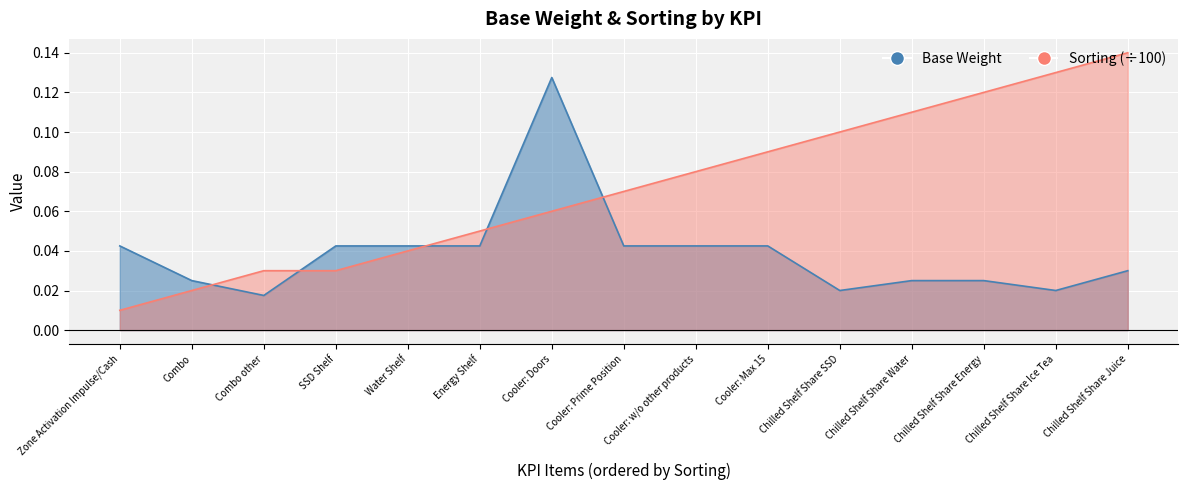

What is the sum of all Base Weight values?

0.6